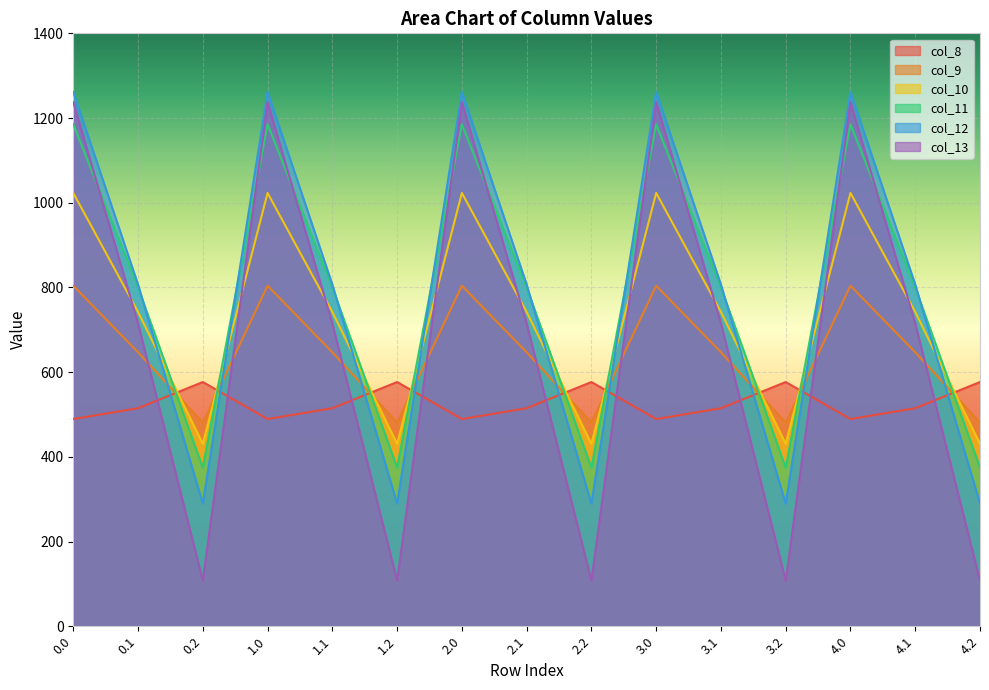

What is the difference between the maximum and minimum values in the col_8 series?

87.4